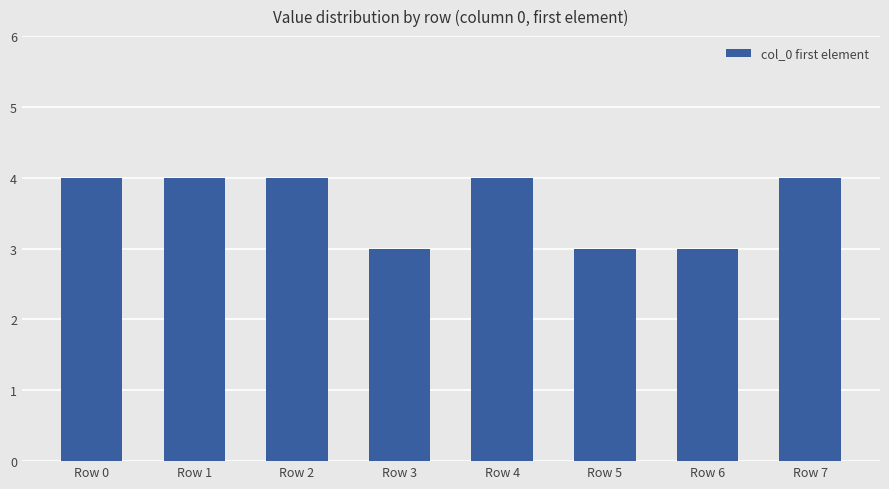

Reading left to right, what are all the values shown in this chart?

Row 0=4	Row 1=4	Row 2=4	Row 3=3	Row 4=4	Row 5=3	Row 6=3	Row 7=4